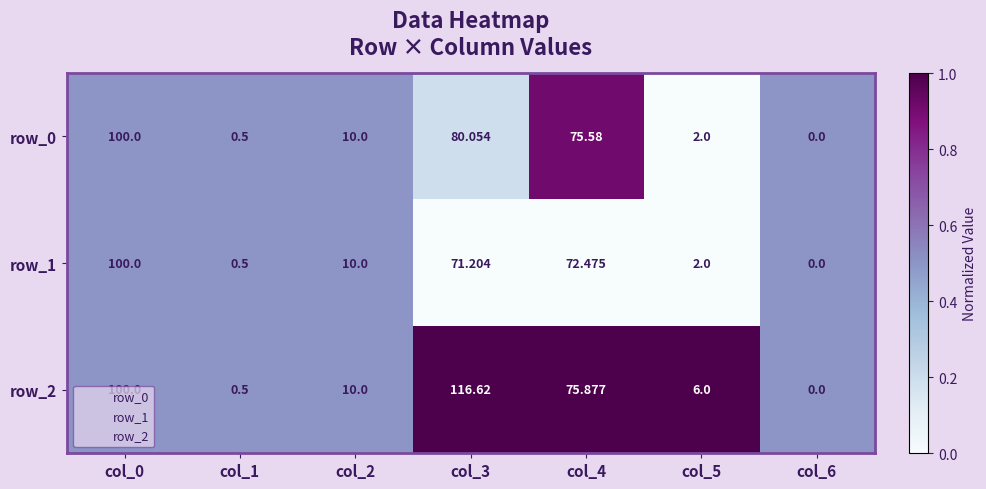

Is the value of row_2 at col_1 greater than the value of row_0 at col_3?

No